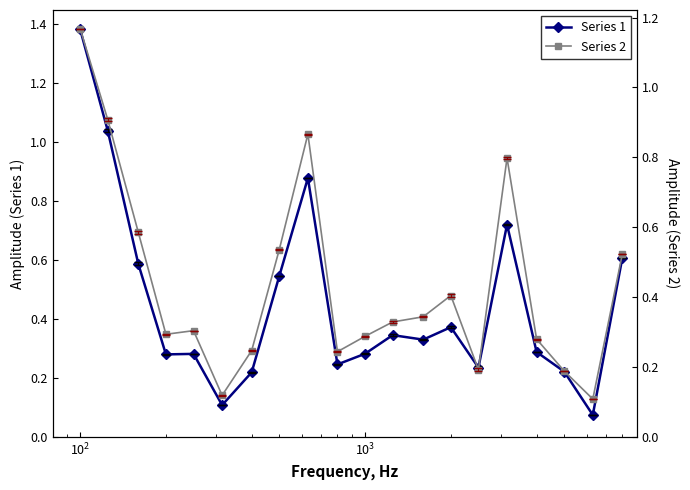

How many intersections are there between Series 2 and Series 1?

10